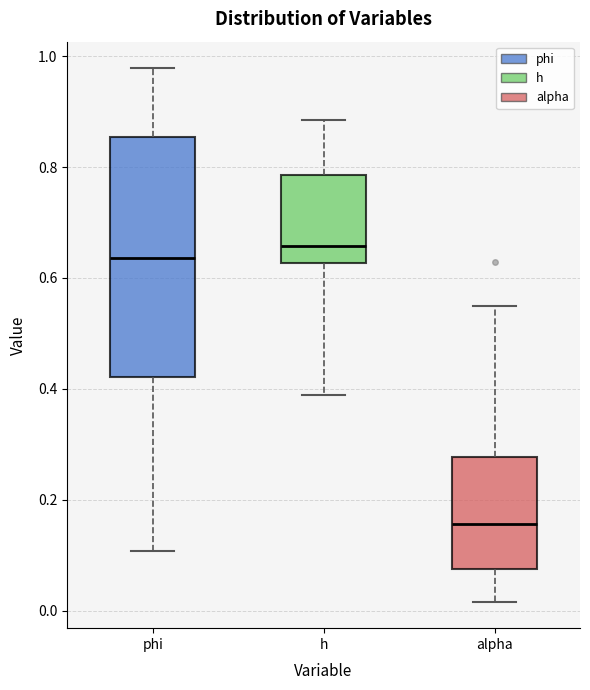

Comparing the boxes themselves (not the whiskers), which one is the tallest?

phi